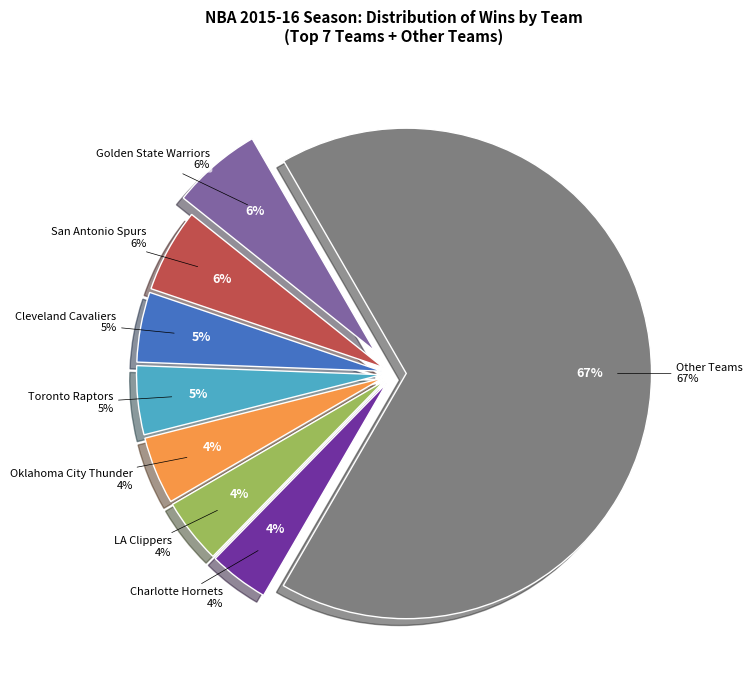

What is the total percentage of Charlotte Hornets and Oklahoma City Thunder?

8.4%